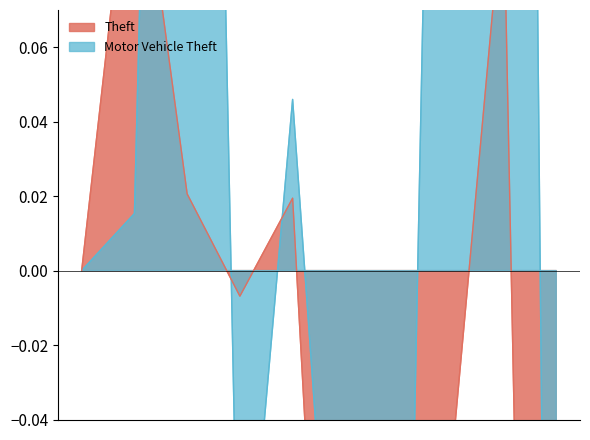

What is the greatest value displayed?

1.0